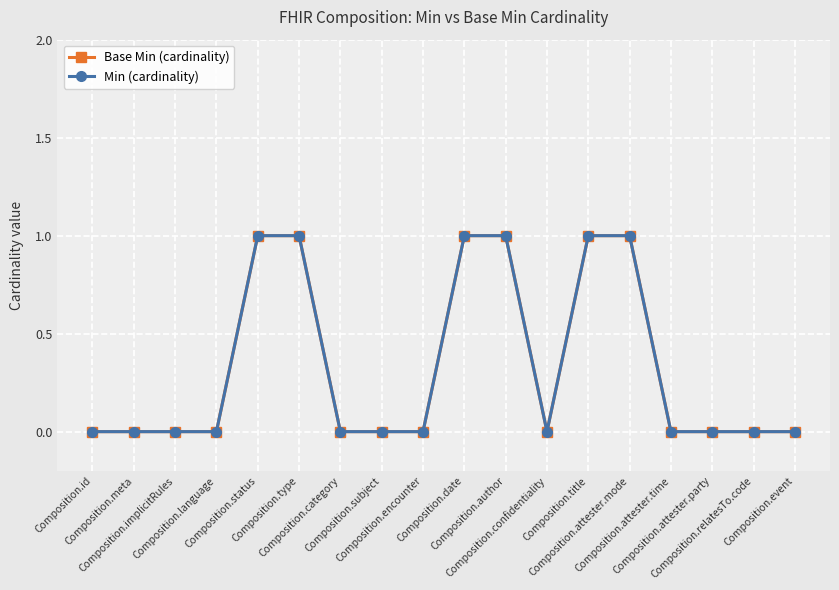

Does the chart have visible grid lines?

Yes